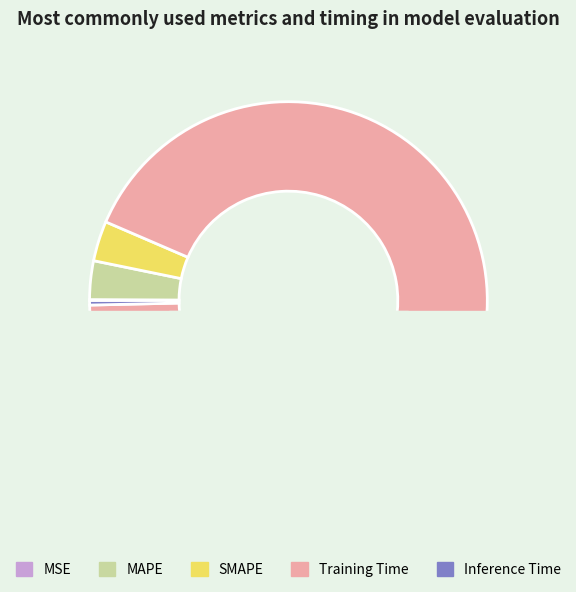

To the nearest percent, what is the combined percentage of MAPE and Training Time?

96%